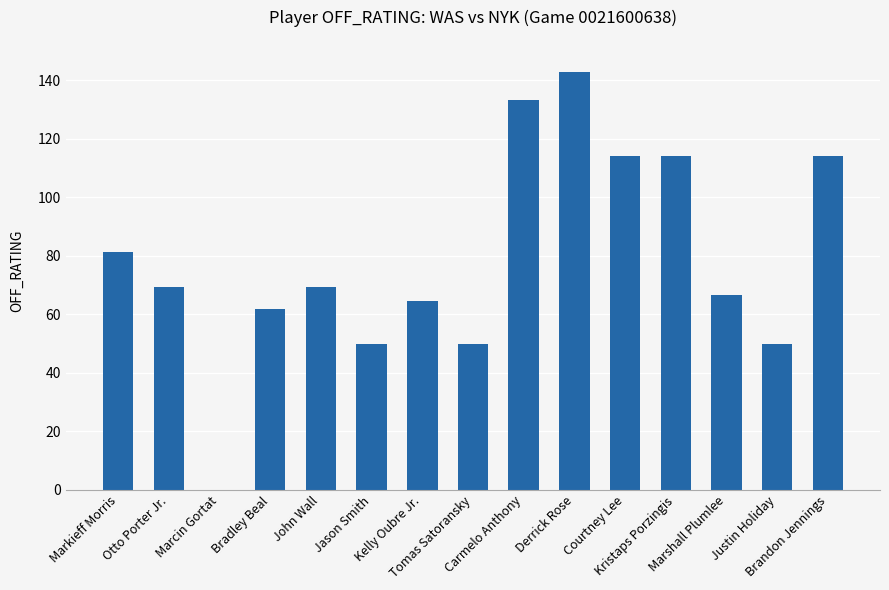

Reading right to left, what are all the values shown in this chart?

Brandon Jennings=114.3	Justin Holiday=50.0	Marshall Plumlee=66.7	Kristaps Porzingis=114.3	Courtney Lee=114.3	Derrick Rose=142.9	Carmelo Anthony=133.3	Tomas Satoransky=50.0	Kelly Oubre Jr.=64.7	Jason Smith=50.0	John Wall=69.2	Bradley Beal=61.9	Marcin Gortat=0.0	Otto Porter Jr.=69.2	Markieff Morris=81.3